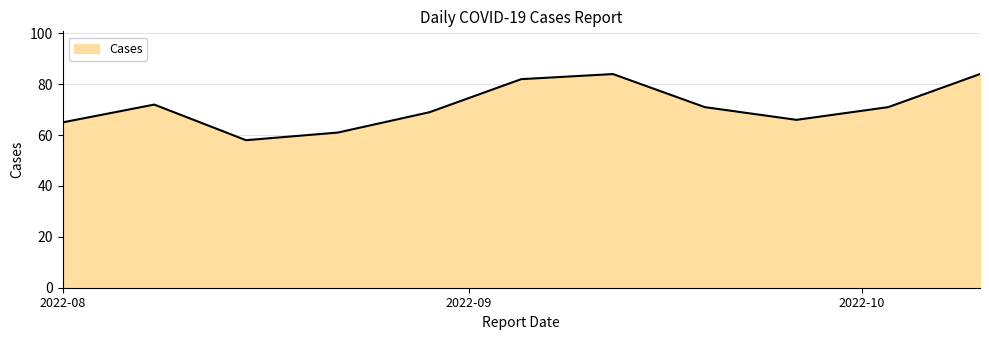

What is the difference between the maximum and minimum values?

26